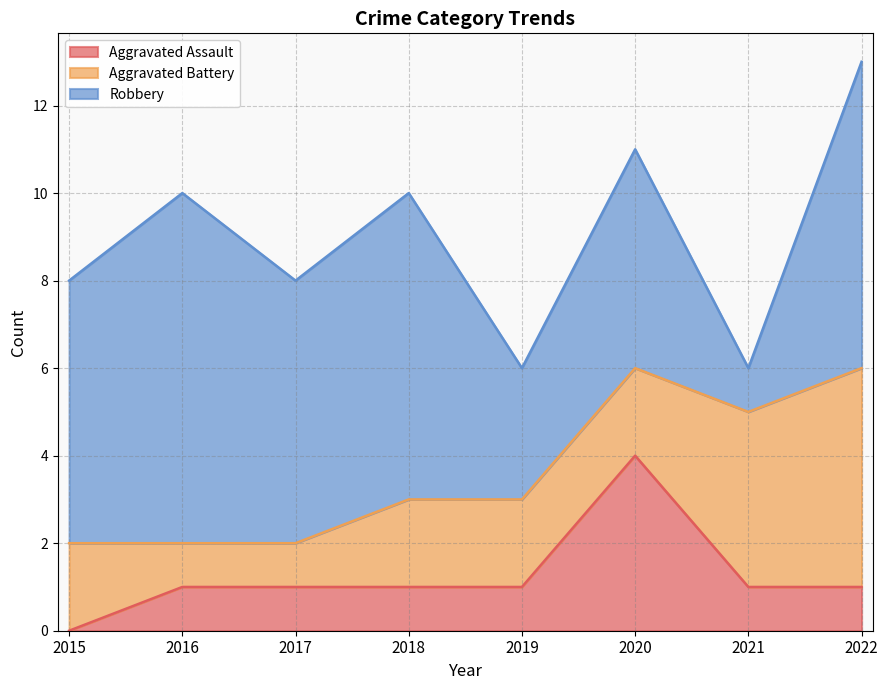

True or false: Aggravated Assault and Robbery intersect in this chart.

False